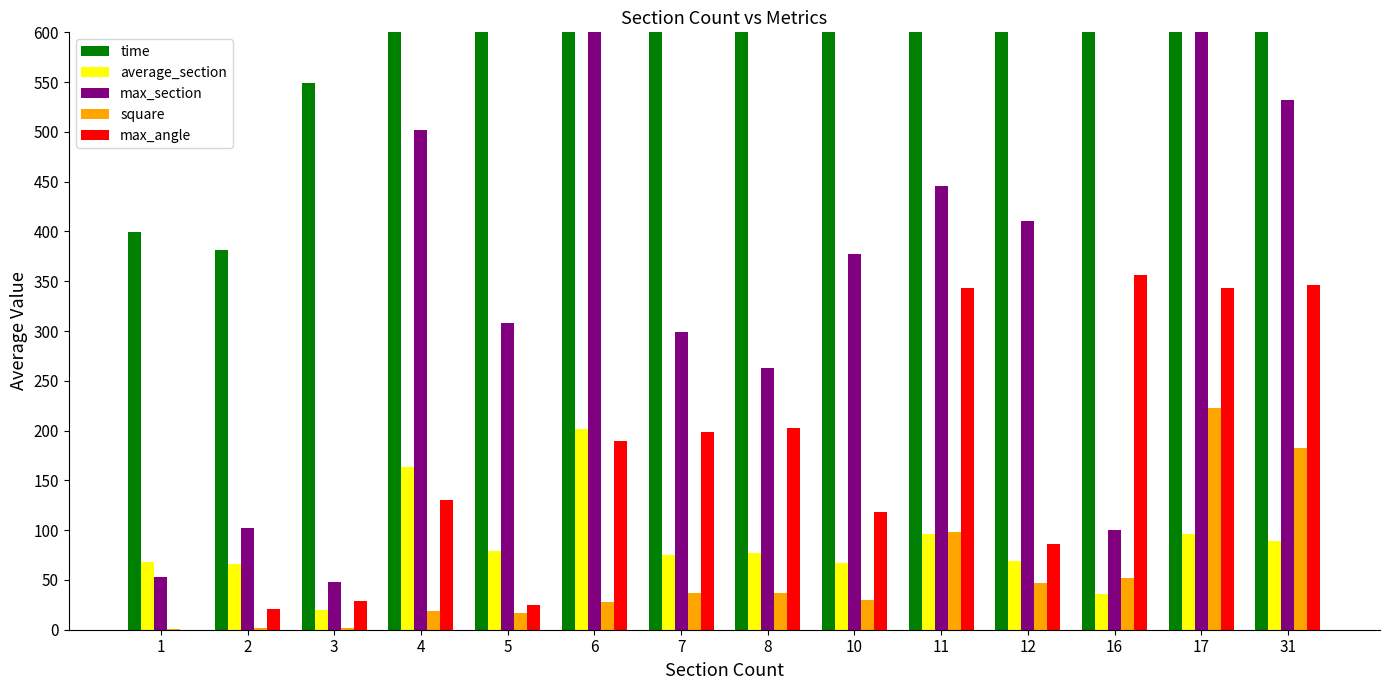

What is the value of the square bar at the 5th from the left?

16.9